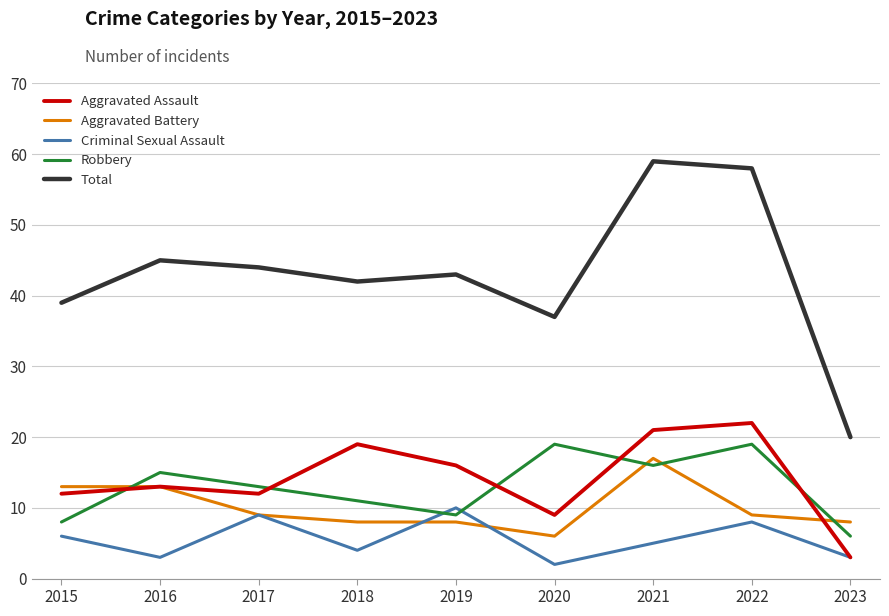

What value does the Aggravated Battery series have at 2022?

9